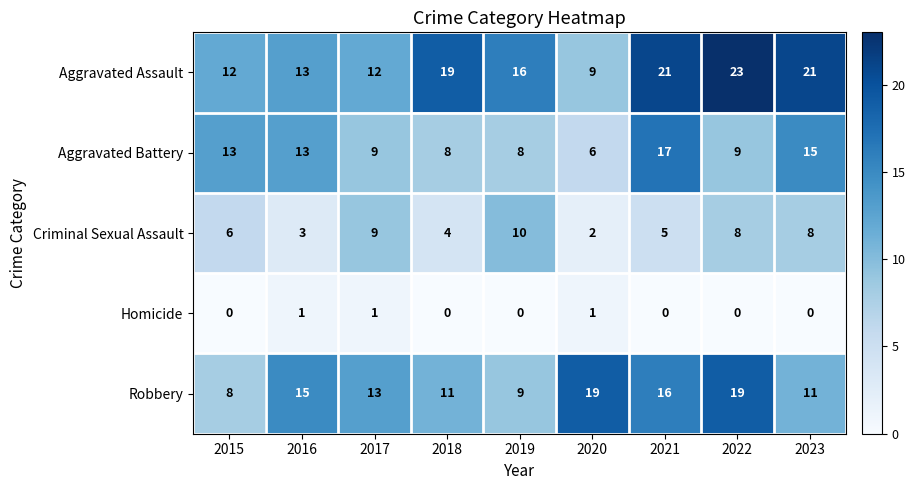

The Aggravated Battery series shows 3 at 2017. True or false?

False